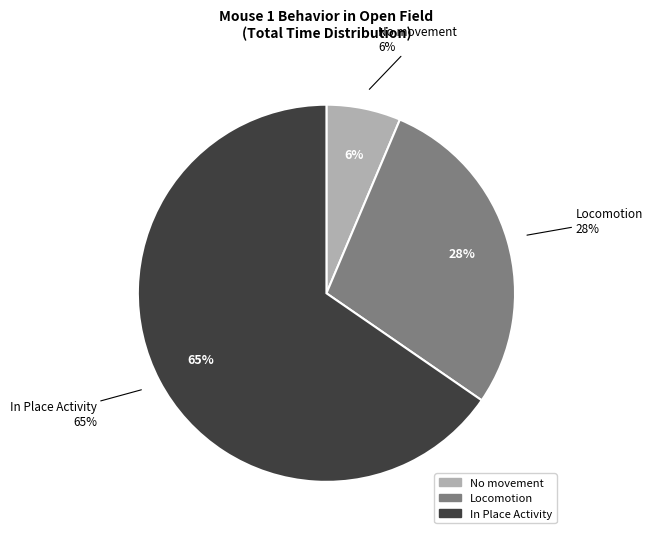

Count the number of slices in the pie.

3